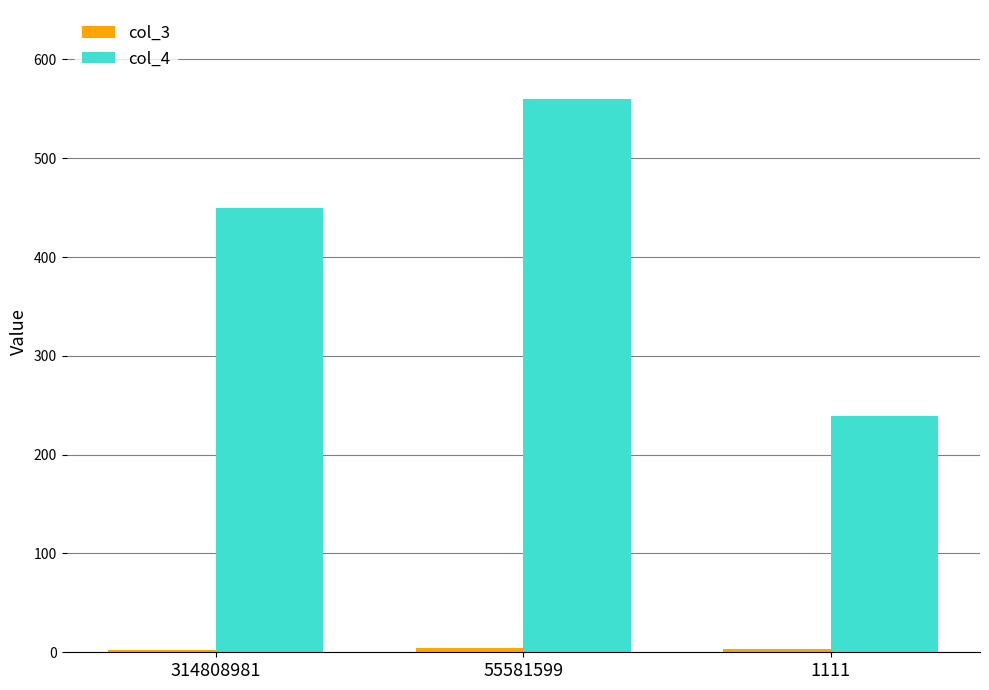

Rank the categories by col_4 value from lowest to highest.

1111, 314808981, 55581599